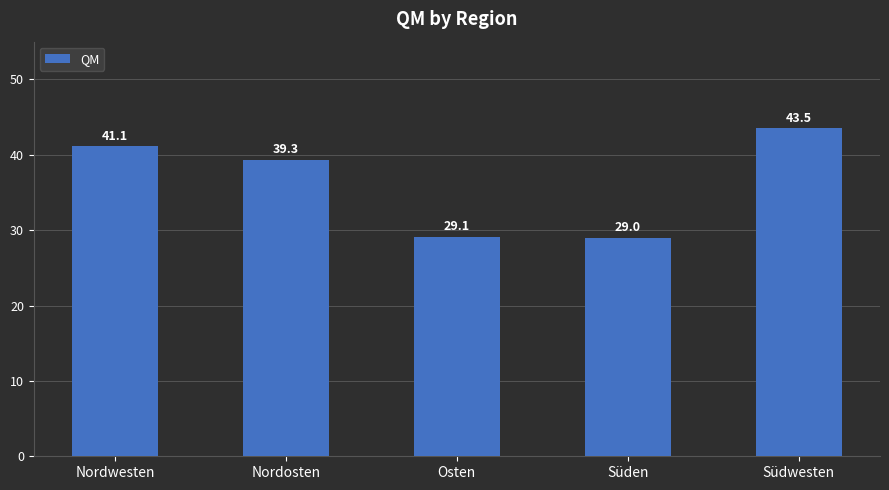

True or false: the data shows 29.0 at Süden.

True